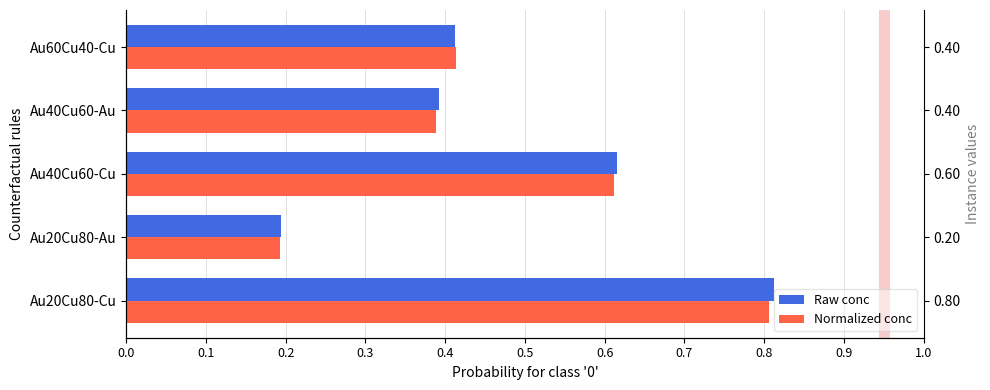

Rank the series at Au20Cu80-Au from lowest to highest value.

Normalized conc, Raw conc